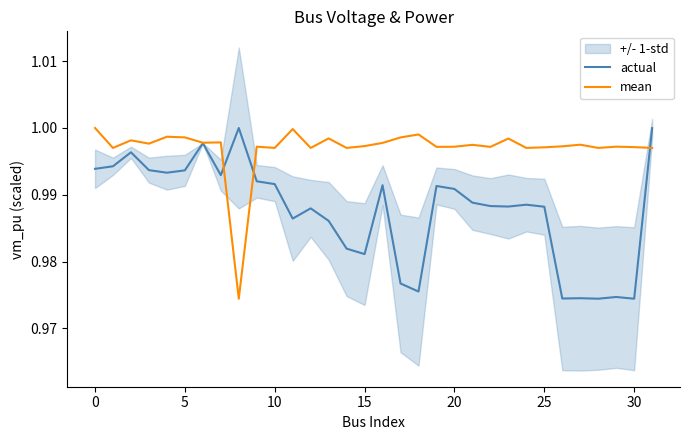

True or false: mean and actual cross at least once.

True